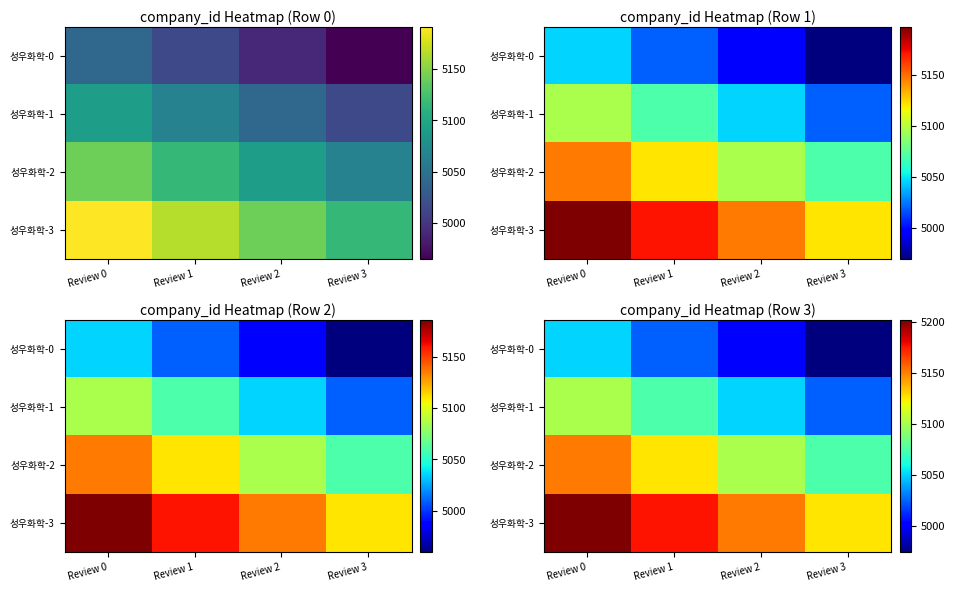

What is the difference between the 성우화학-2 values at Review 2 and Review 3?

25.3